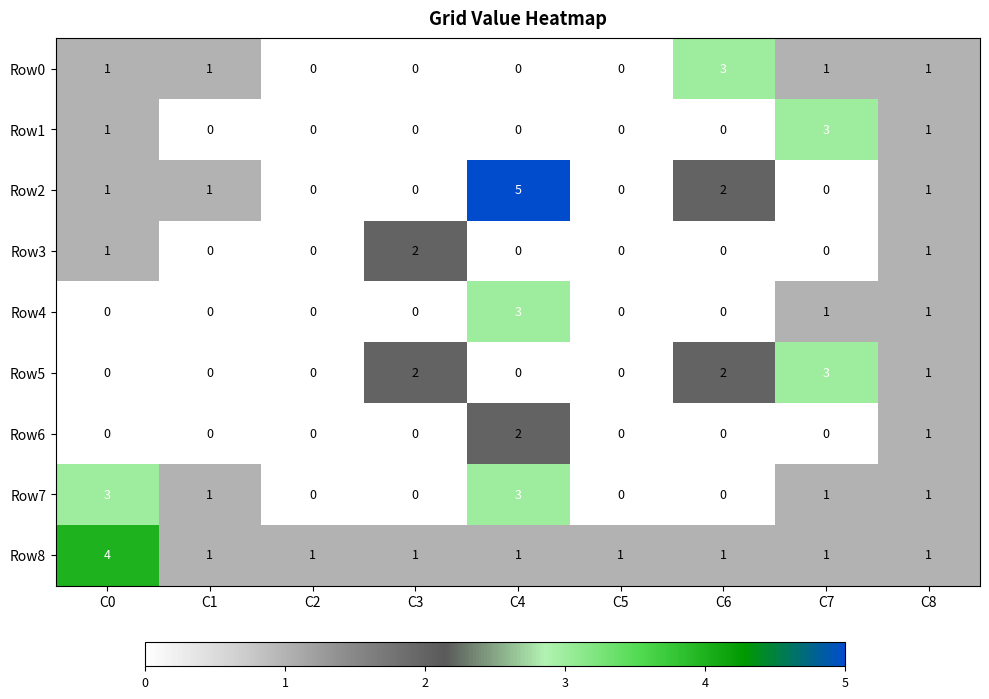

Is it true that Row5 equals 1 at C2?

False